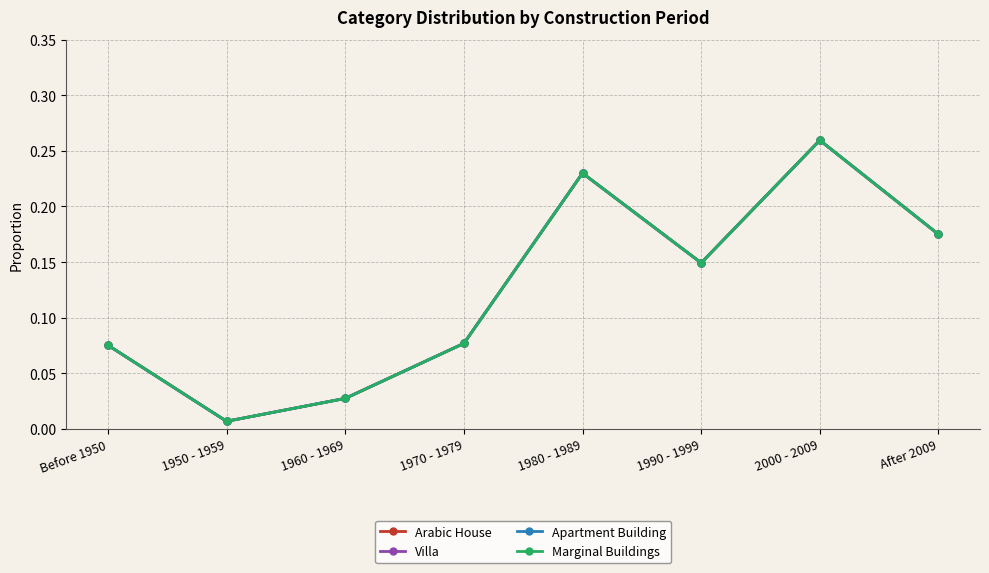

At how many categories does at least one series exceed 0?

8